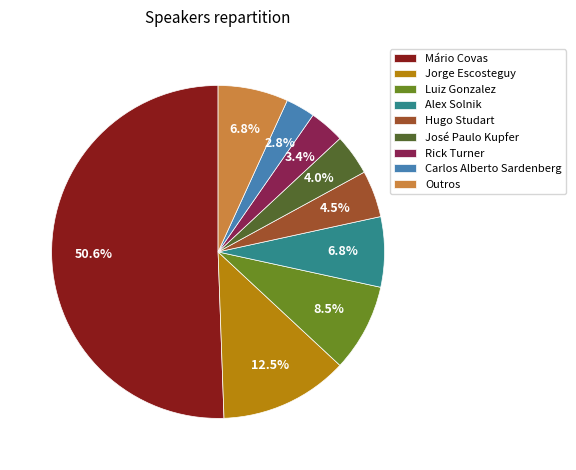

Do Mário Covas and Rick Turner together represent more than half of the pie?

Yes